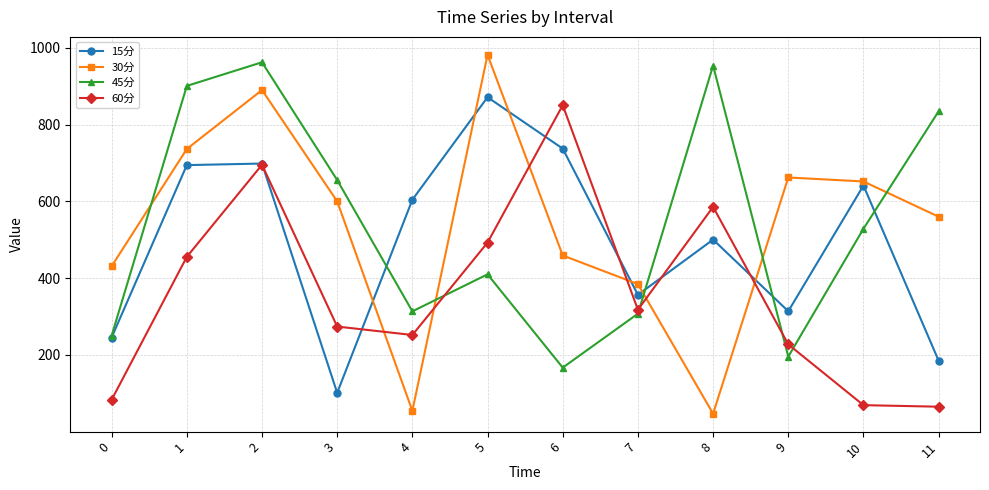

Where is 60分 nearest to the value 457?

1